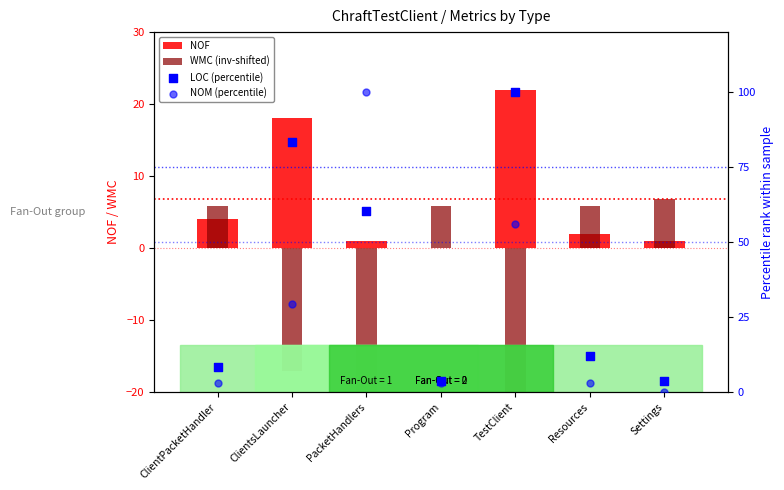

At how many categories does at least one series exceed -30?

7